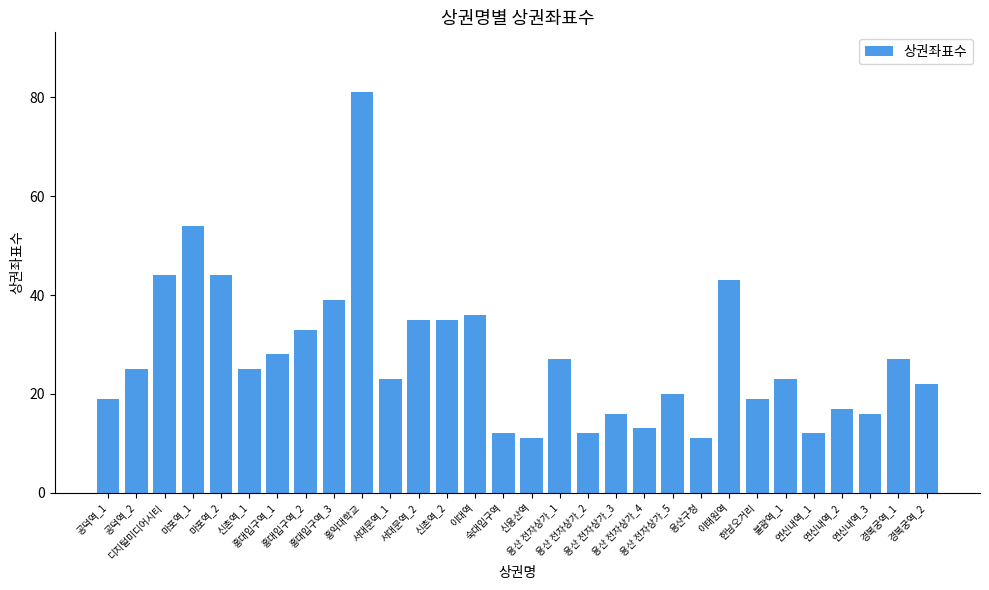

What is the smallest value displayed?

11